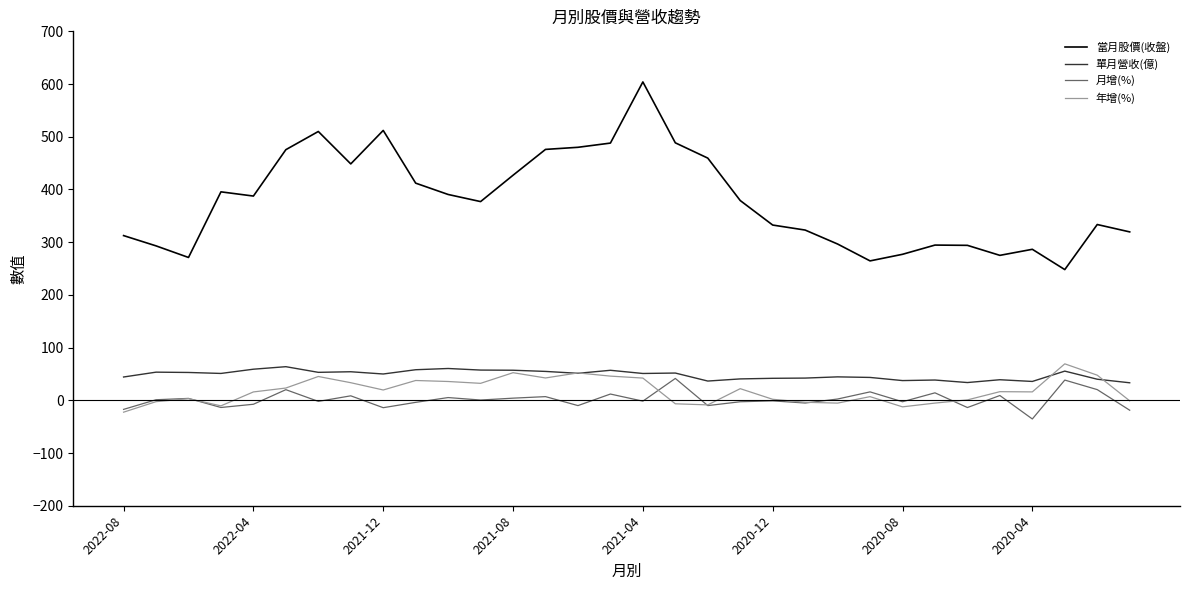

What is the maximum value for 單月營收(億)?

63.8